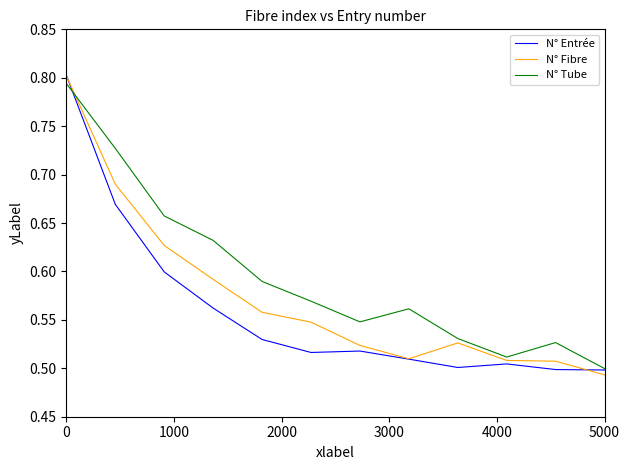

Rank the series by their average value, from highest to lowest.

N° Tube, N° Fibre, N° Entrée